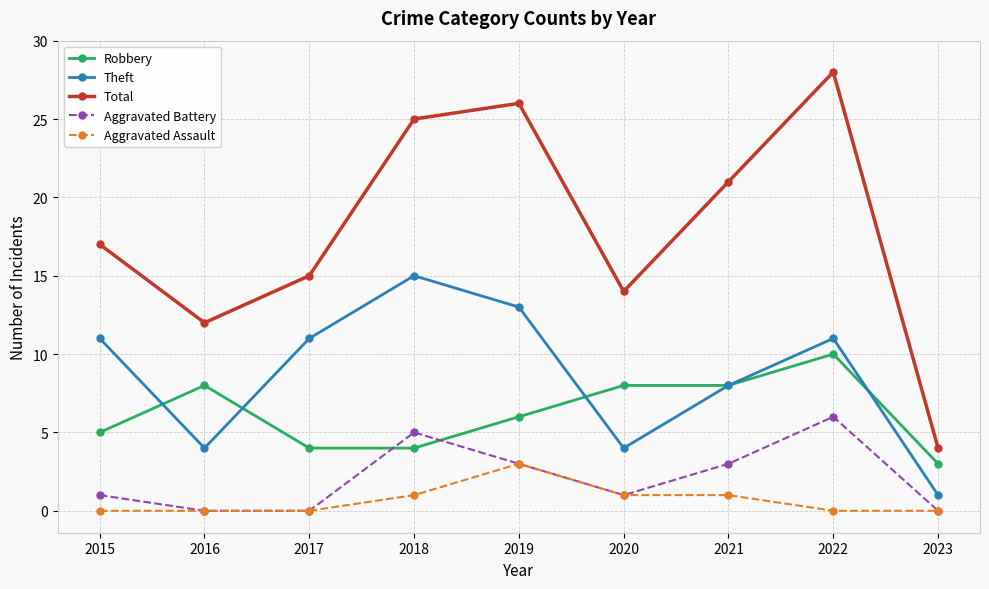

What is the value of the Robbery point at the 6th from the left?

8